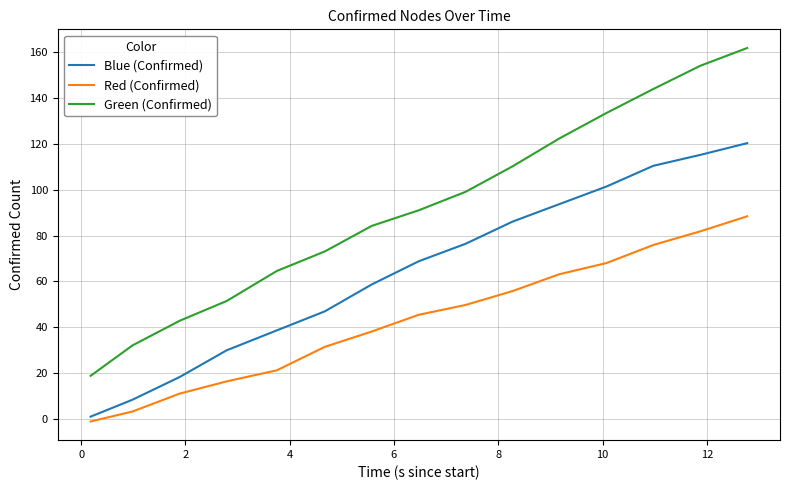

True or false: Blue (Confirmed) and Green (Confirmed) cross at least once.

False